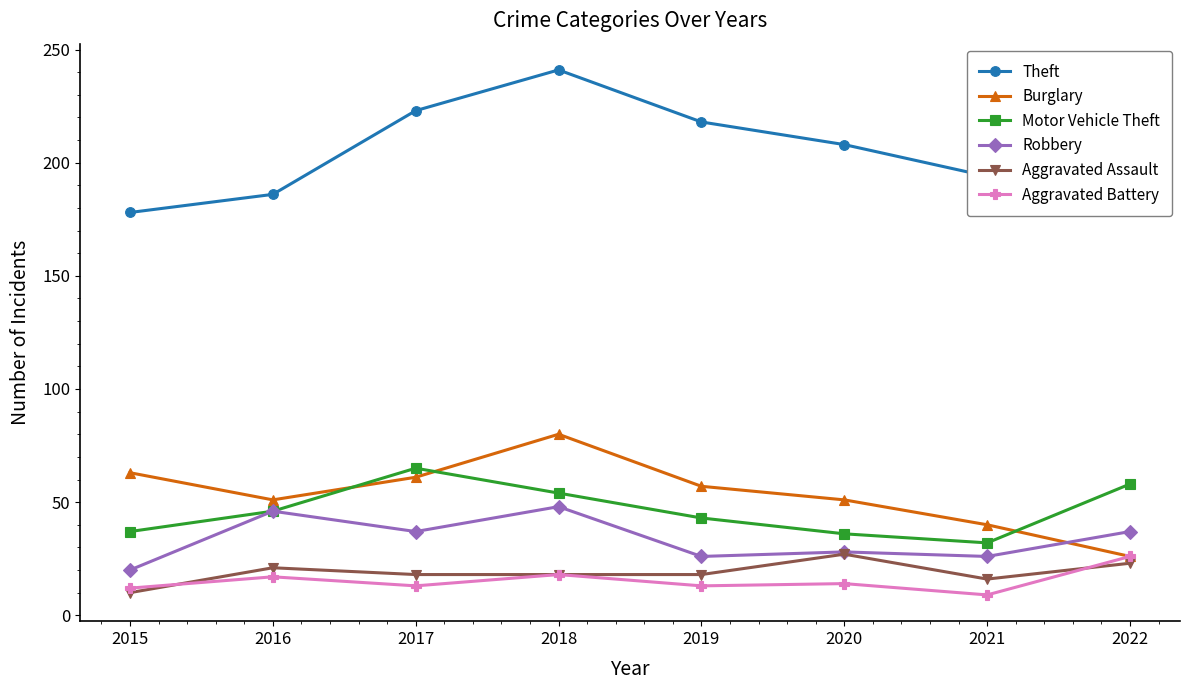

Where is the first local maximum for Burglary?

2018